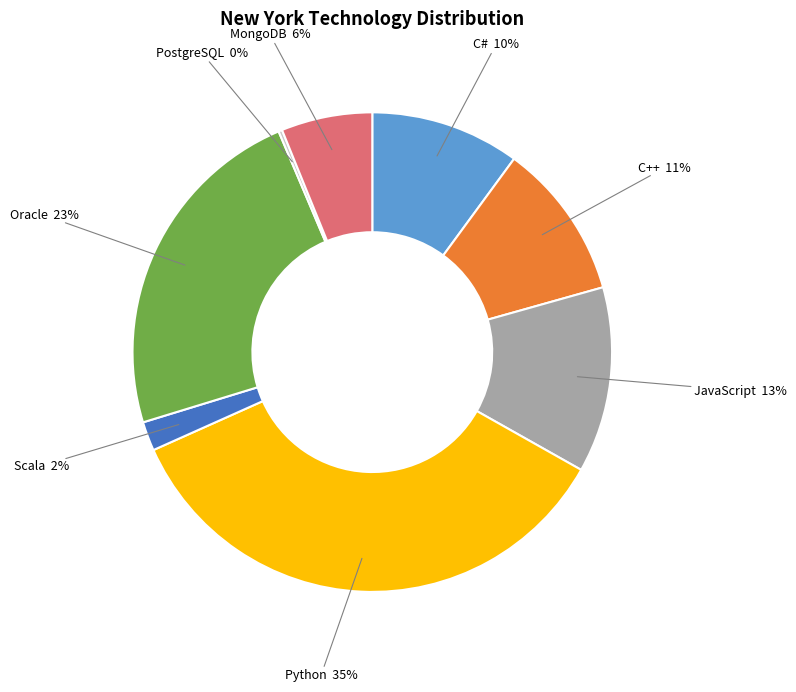

Is the sum of MongoDB and Scala greater than half?

No